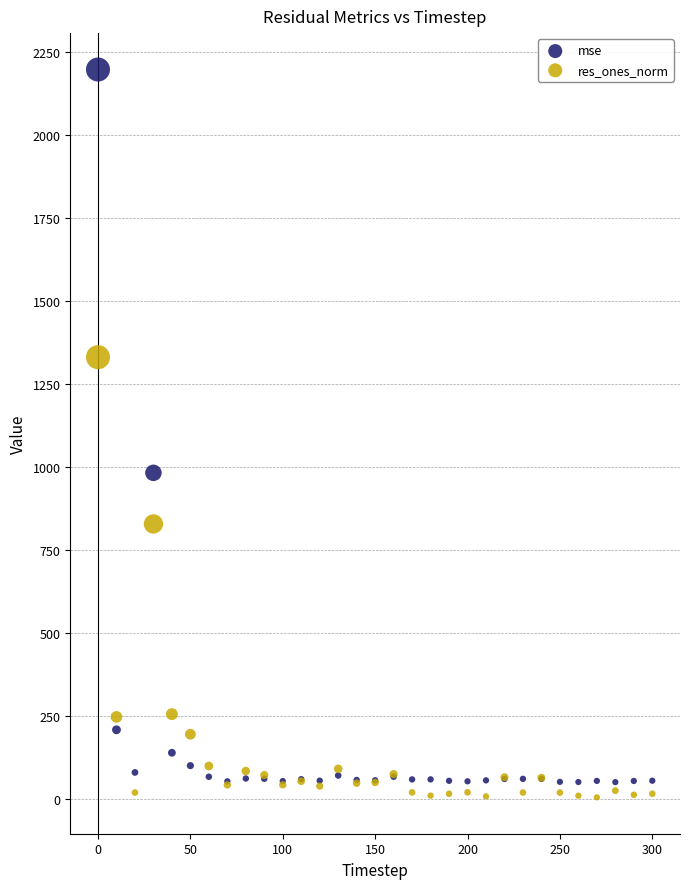

Which series contains the lowest Y value?

res_ones_norm